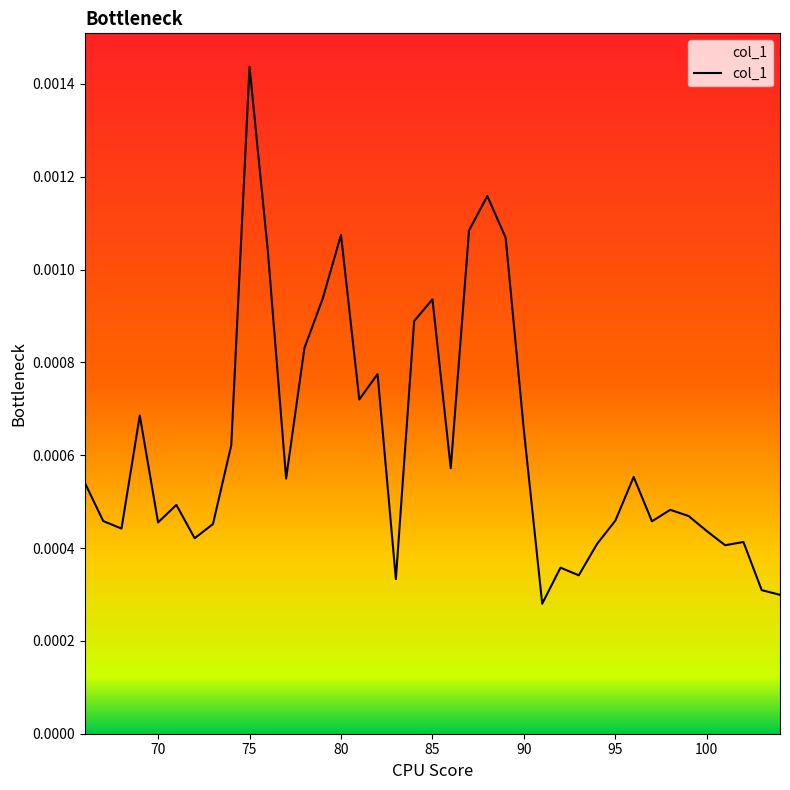

Does the chart have visible grid lines?

No